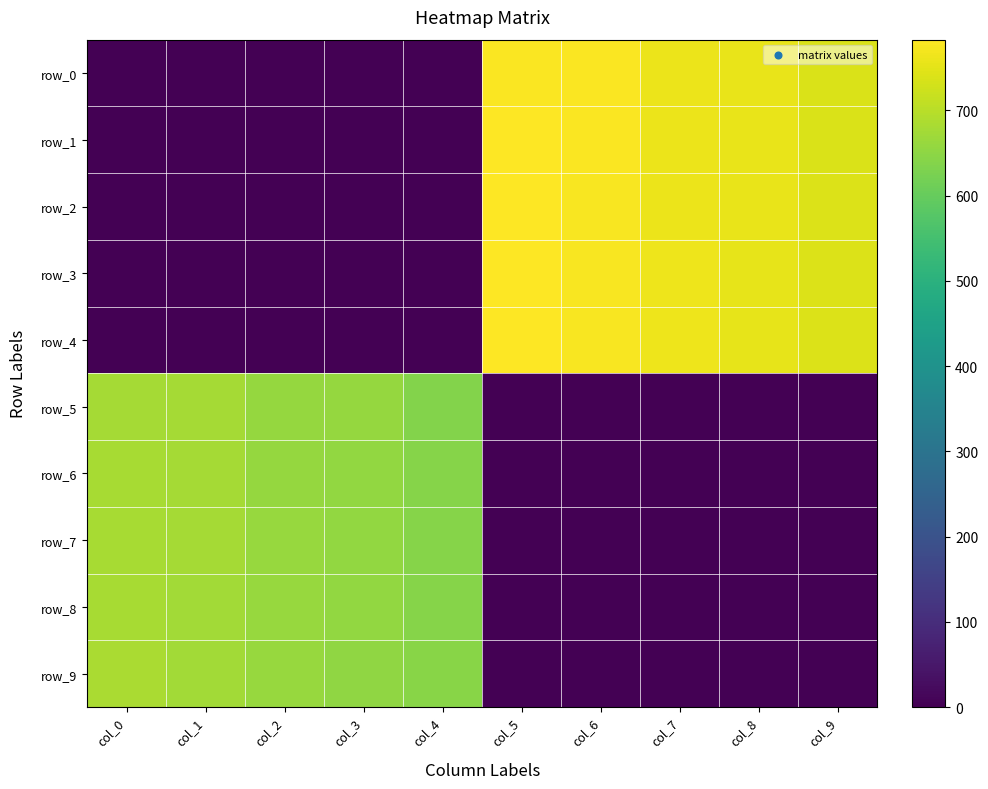

Rank the series at col_5 from lowest to highest value.

row_5, row_6, row_7, row_8, row_9, row_0, row_1, row_2, row_3, row_4